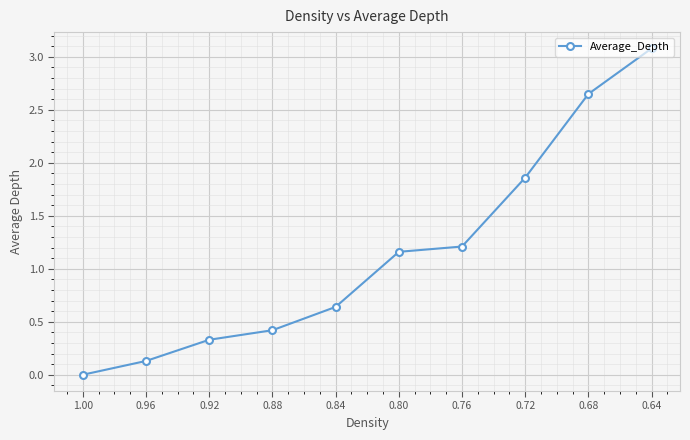

How many data points does each series have?

10